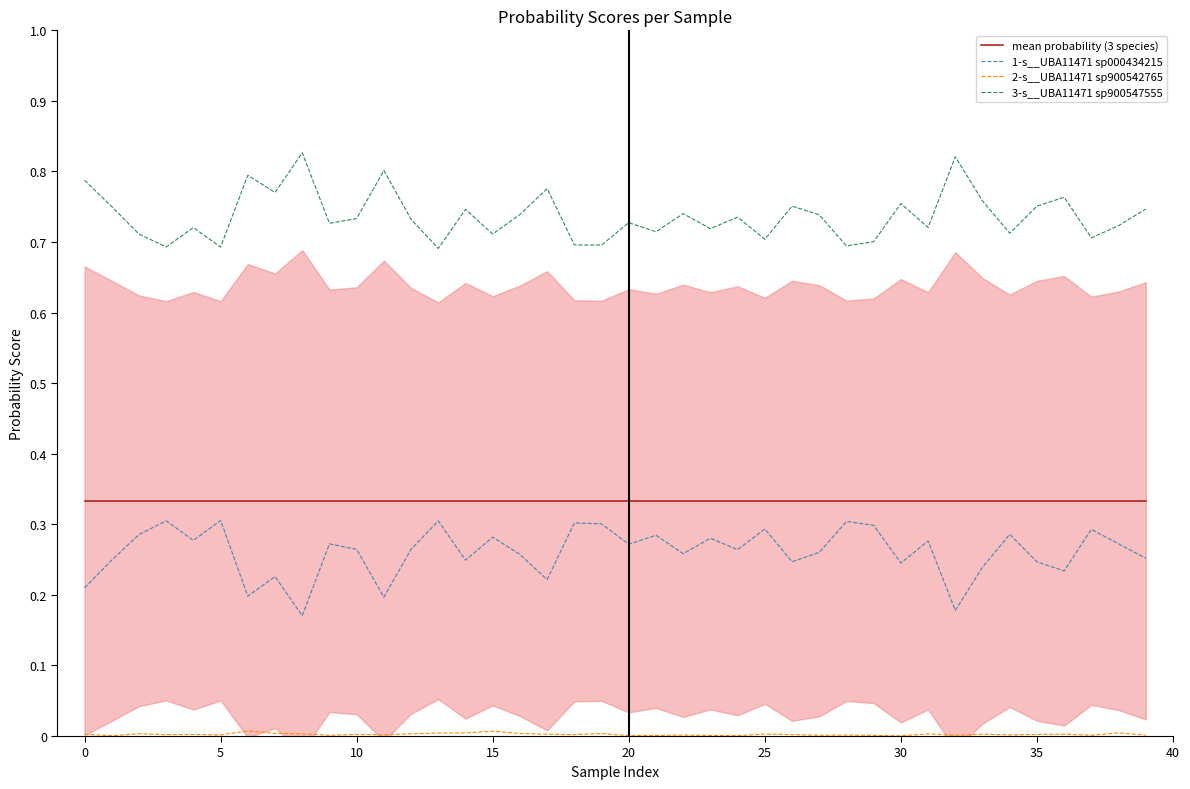

What is the total value across all series at 10?

1.3